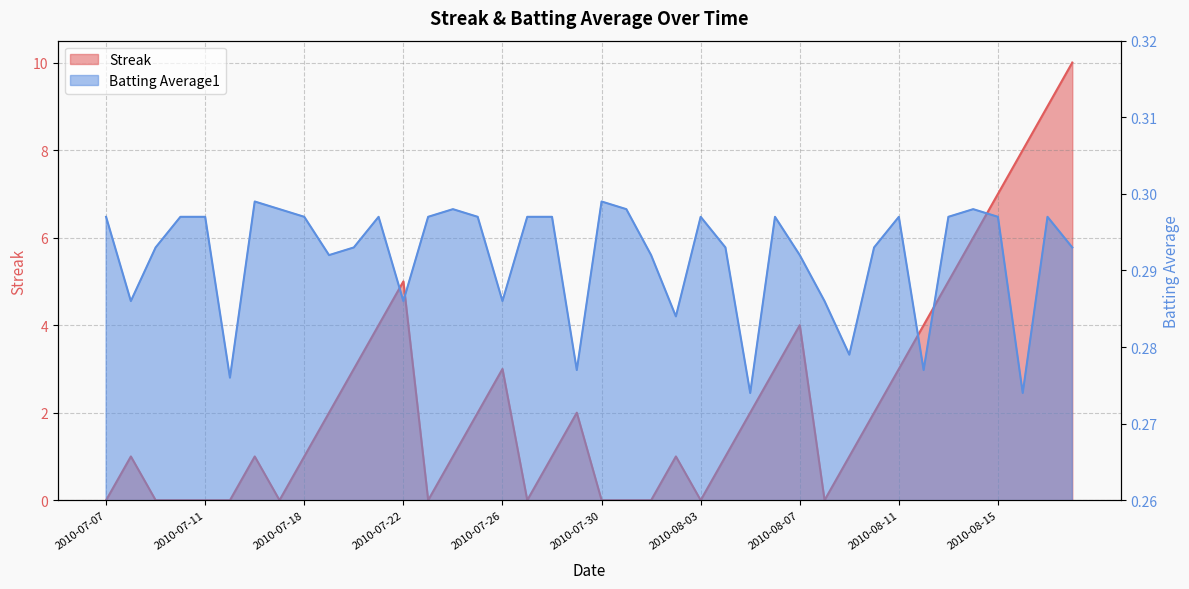

Rank the categories by Batting Average1 value from highest to lowest.

2010-07-16, 2010-07-30, 2010-07-17, 2010-07-24, 2010-07-31, 2010-08-14, 2010-07-07, 2010-07-10, 2010-07-11, 2010-07-18, 2010-07-21, 2010-07-23, 2010-07-25, 2010-07-27, 2010-07-28, 2010-08-03, 2010-08-06, 2010-08-11, 2010-08-13, 2010-08-15, 2010-08-17, 2010-07-09, 2010-07-20, 2010-08-04, 2010-08-10, 2010-08-18, 2010-07-19, 2010-08-01, 2010-08-07, 2010-07-08, 2010-07-22, 2010-07-26, 2010-08-08, 2010-08-02, 2010-08-09, 2010-07-29, 2010-08-12, 2010-07-15, 2010-08-05, 2010-08-16